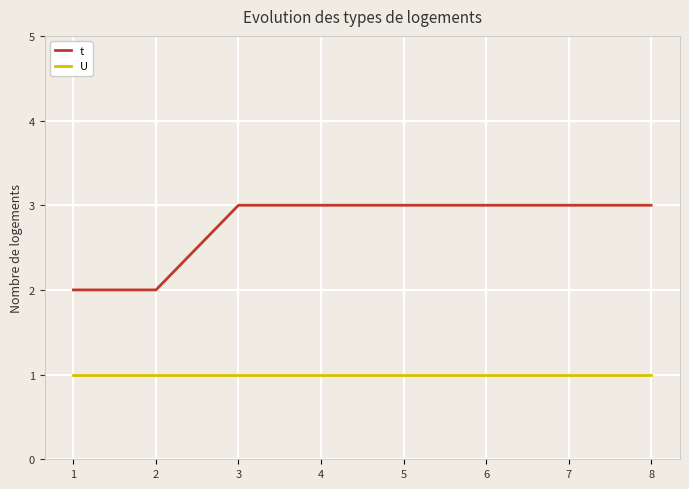

Reading right to left, transcribe all the data shown in this chart.

t: 8=3	7=3	6=3	5=3	4=3	3=3	2=2	1=2
U: 8=1	7=1	6=1	5=1	4=1	3=1	2=1	1=1